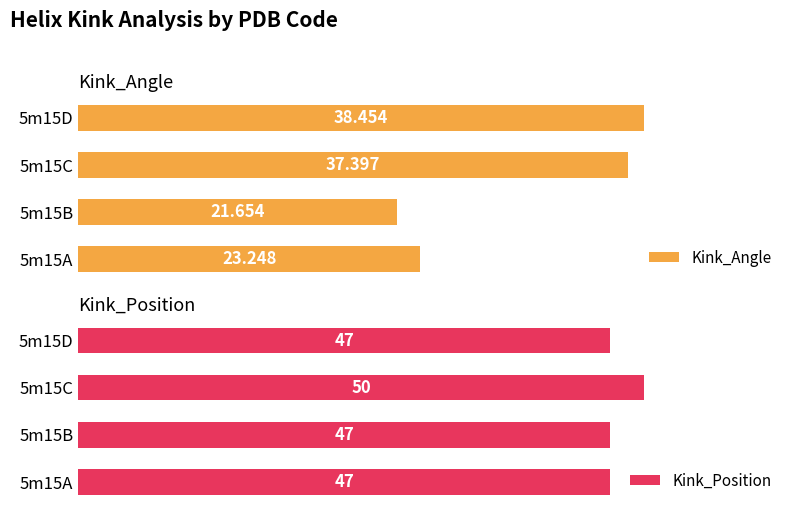

Which has a higher value, 5m15D or 5m15A?

5m15D